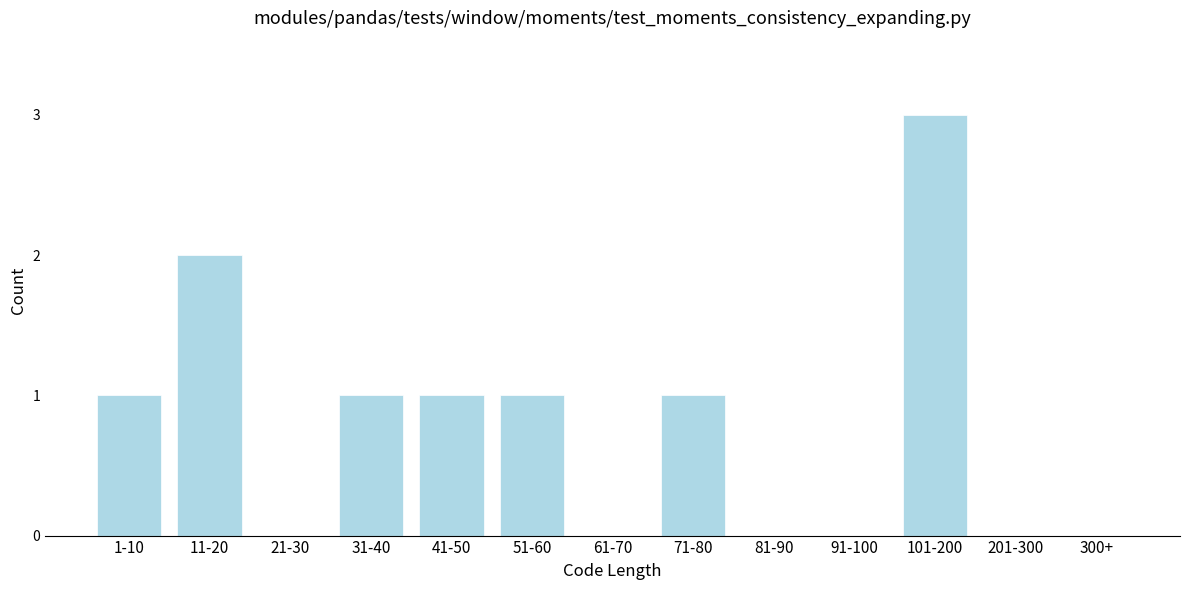

Reading left to right, what are all the values shown in this chart?

1-10=1	11-20=2	21-30=0	31-40=1	41-50=1	51-60=1	61-70=0	71-80=1	81-90=0	91-100=0	101-200=3	201-300=0	300+=0